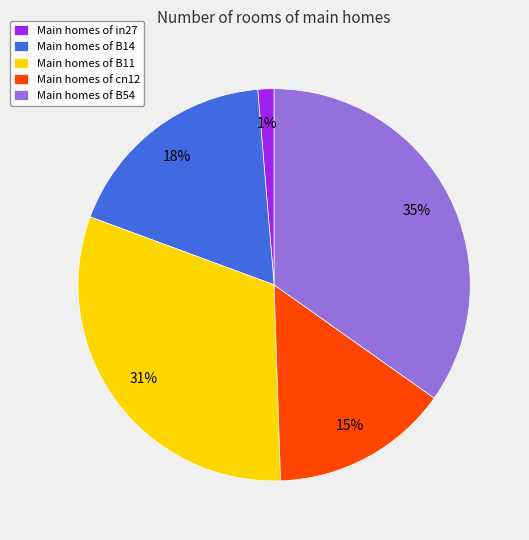

What is the smallest slice in the pie chart?

Main homes of in27